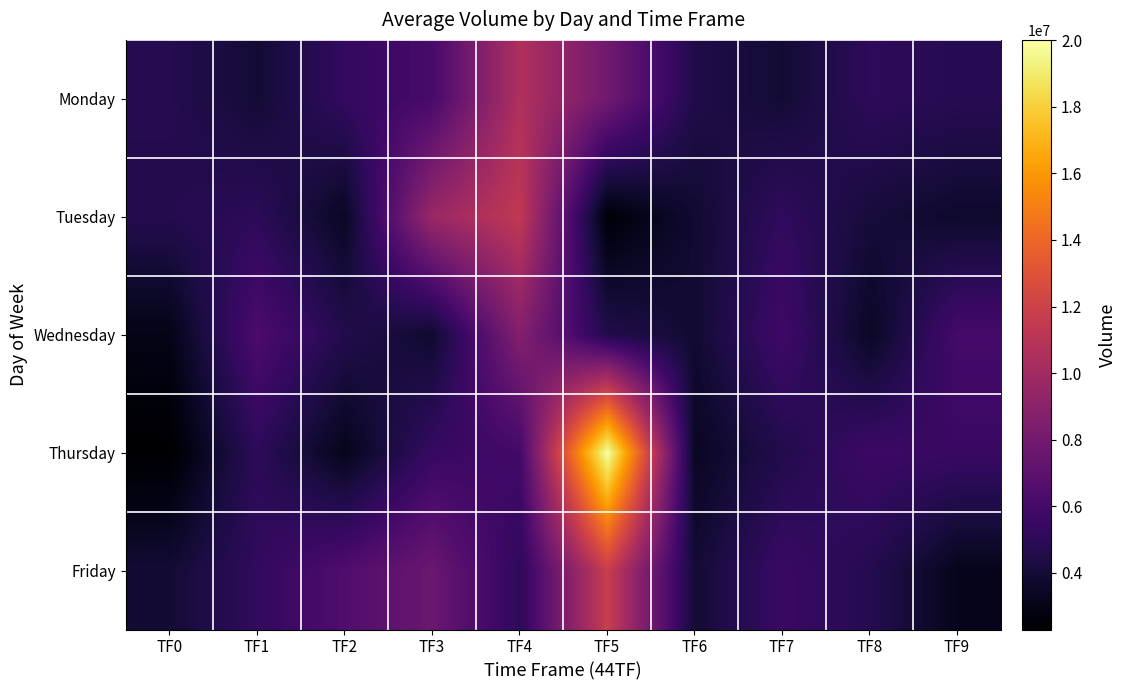

Between TF6 and TF2, which is larger?

TF2